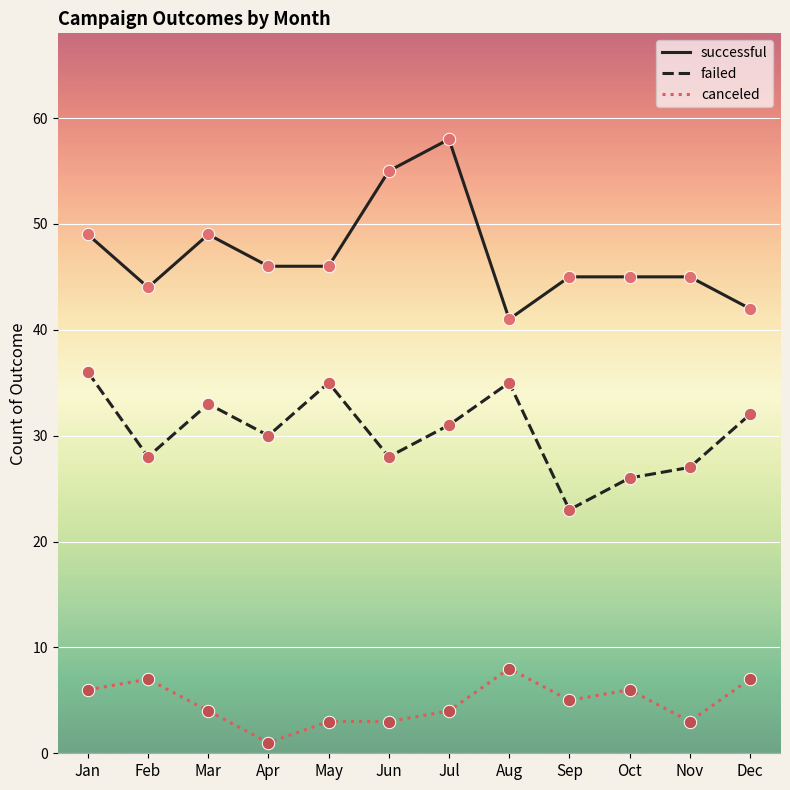

At how many categories does at least one series exceed 39?

12